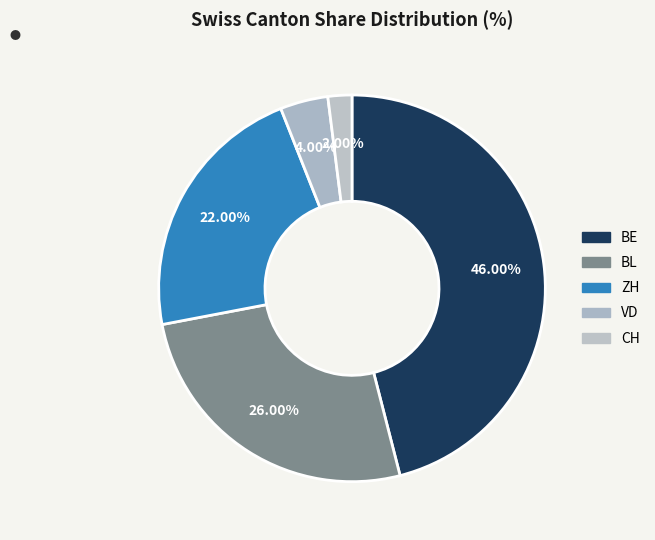

Which has a higher value, ZH or VD?

ZH